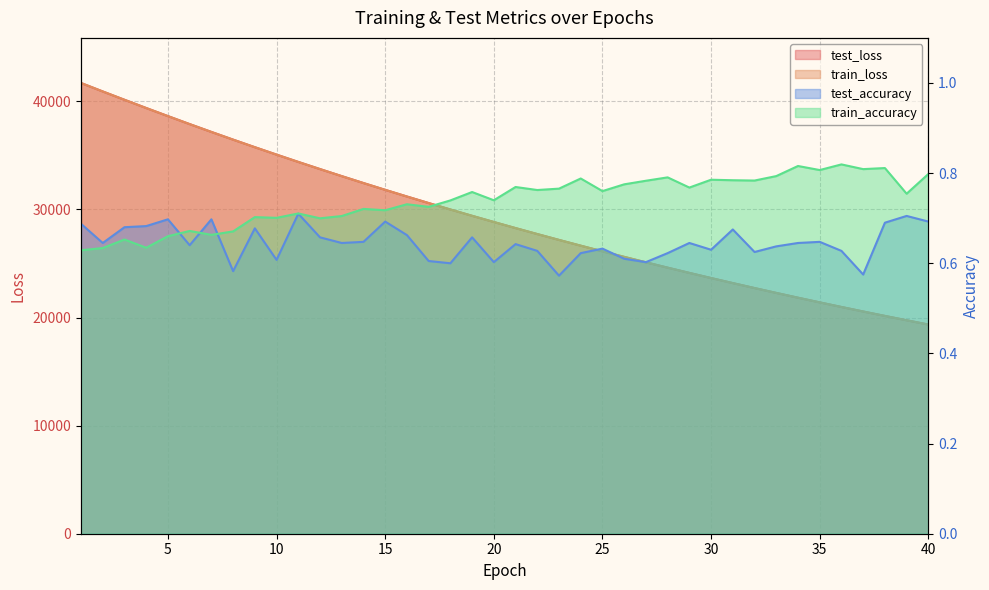

Reading left to right, list all the values displayed in this chart.

test_loss: 41690.8	40909.9	40139.9	39378.4	38629.9	37891.5	37167.0	36455.1	35755.4	35068.4	34393.3	33730.3	33079.1	32438.9	31811.0	31194.1	30588.6	29993.5	29409.4	28836.6	28273.4	27721.2	27179.2	26646.3	26124.0	25610.9	25107.4	24613.2	24128.3	23652.1	23184.8	22726.4	22276.3	21834.3	21401.2	20975.6	20558.1	20148.4	19746.8	19351.9
train_loss: 41695.3	40911.3	40141.0	39379.2	38630.7	37890.7	37166.0	36453.3	35754.2	35066.9	34392.1	33729.4	33077.8	32437.2	31809.3	31192.2	30586.3	29991.5	29407.9	28834.7	28271.8	27719.5	27177.2	26644.5	26122.2	25609.2	25105.8	24611.6	24127.0	23650.7	23183.5	22725.0	22274.8	21833.0	21399.7	20974.2	20556.6	20147.1	19745.6	19350.6
test_accuracy: 0.7	0.6	0.7	0.7	0.7	0.6	0.7	0.6	0.7	0.6	0.7	0.7	0.6	0.6	0.7	0.7	0.6	0.6	0.7	0.6	0.6	0.6	0.6	0.6	0.6	0.6	0.6	0.6	0.6	0.6	0.7	0.6	0.6	0.6	0.6	0.6	0.6	0.7	0.7	0.7
train_accuracy: 0.6	0.6	0.7	0.6	0.7	0.7	0.7	0.7	0.7	0.7	0.7	0.7	0.7	0.7	0.7	0.7	0.7	0.7	0.8	0.7	0.8	0.8	0.8	0.8	0.8	0.8	0.8	0.8	0.8	0.8	0.8	0.8	0.8	0.8	0.8	0.8	0.8	0.8	0.8	0.8